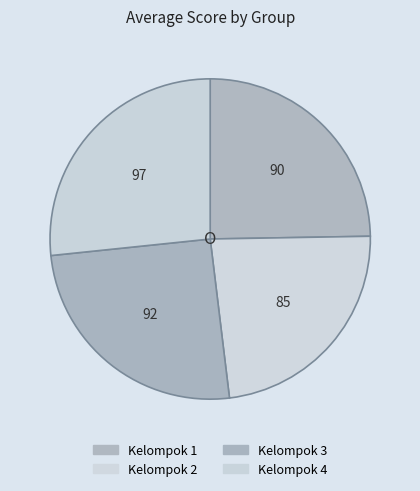

Between Kelompok 3 and Kelompok 4, which is larger?

Kelompok 4